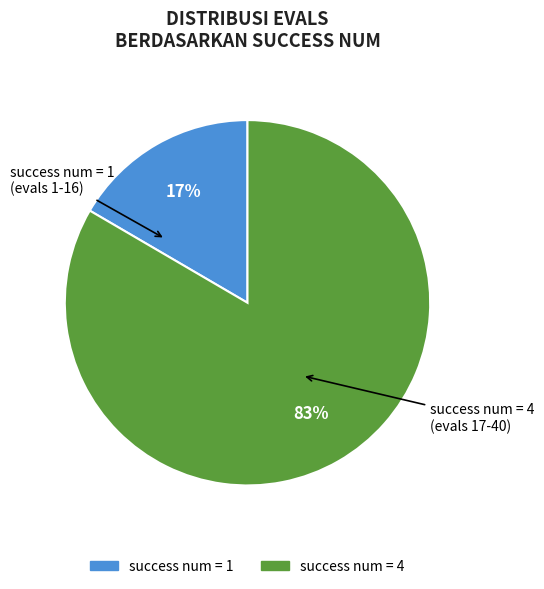

Does any single category account for the majority?

Yes